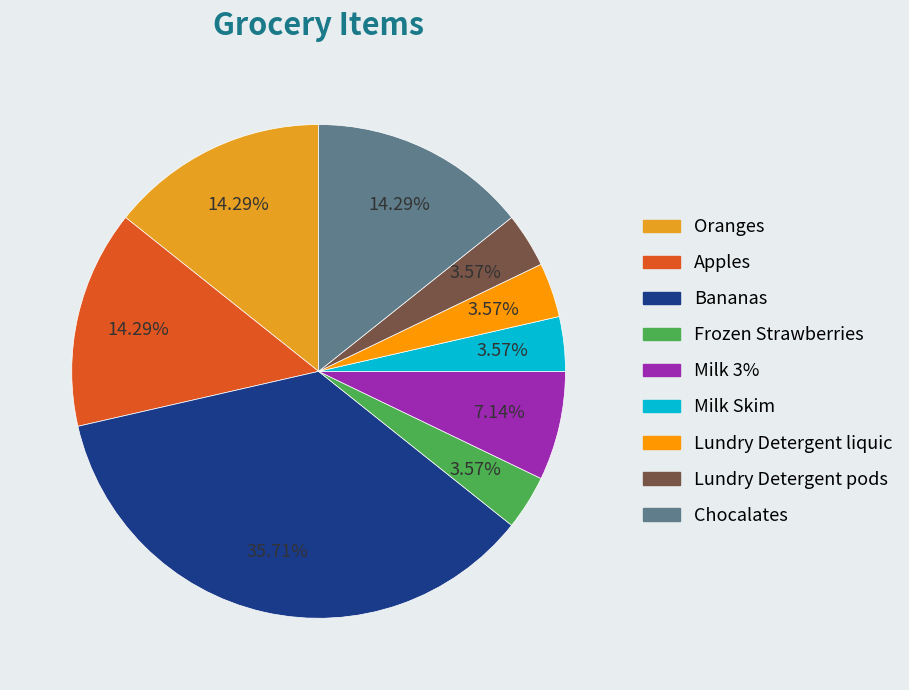

What portion of the pie excludes Lundry Detergent liquic?

96.4%